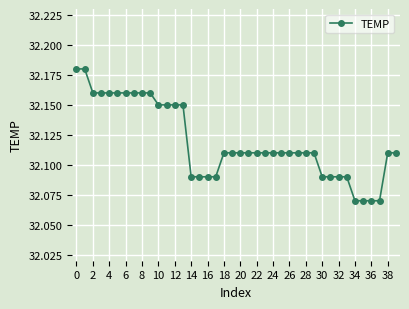

What is the sum of all values?

1284.8